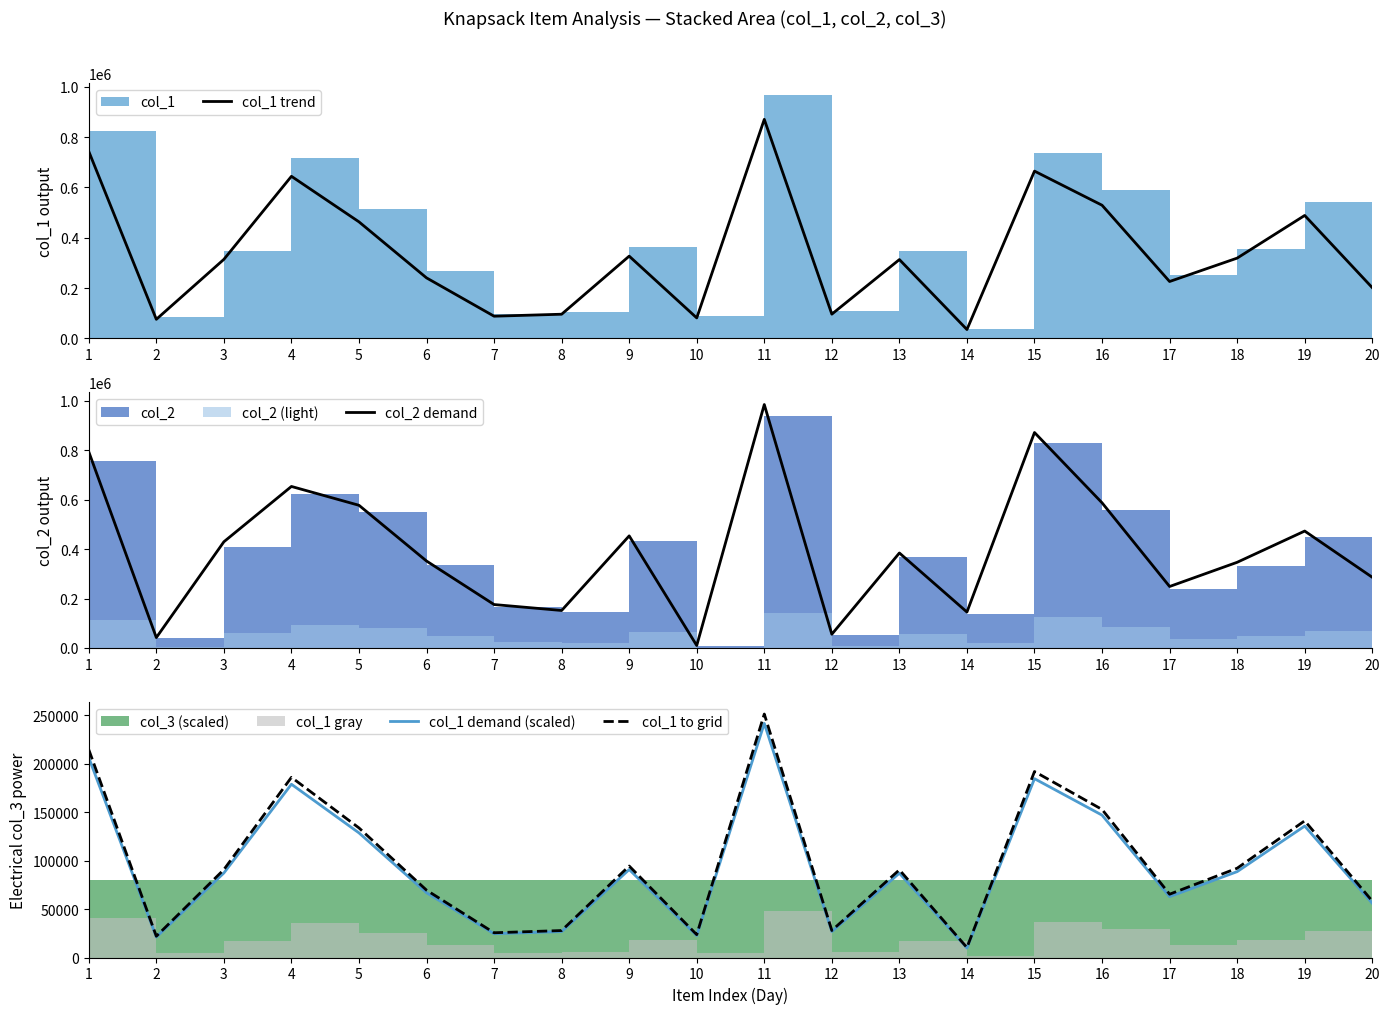

What is the difference between the col_1 trend values at 10 and 1?

661373.1